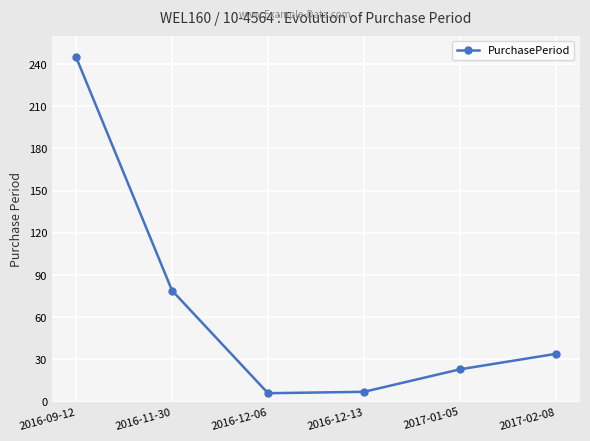

Is it true that the value at 2016-11-30 is 79?

True